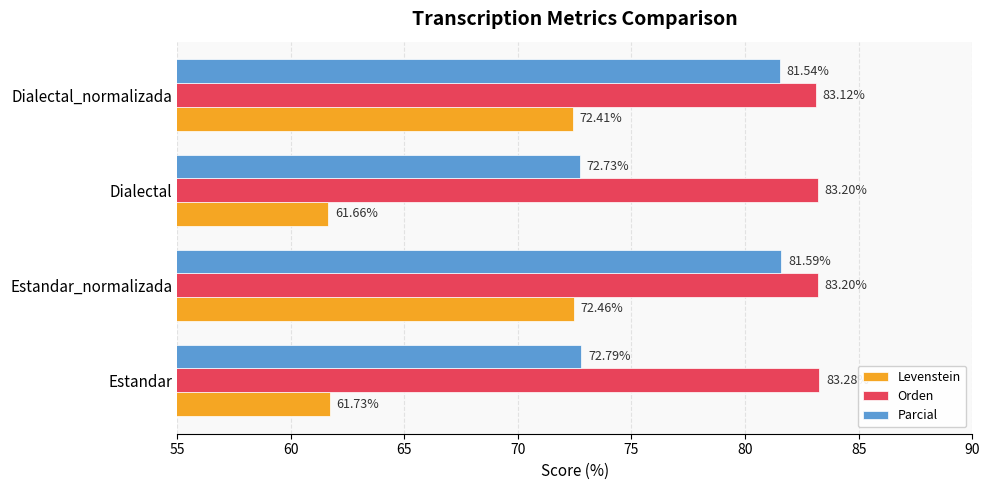

At which label does Parcial reach its minimum?

Dialectal